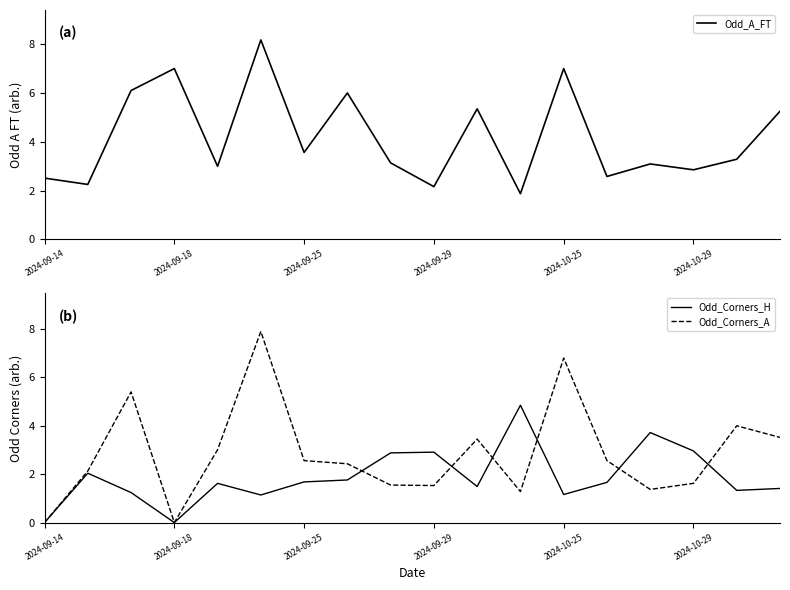

What is the value of the Odd_A_FT point at the 7th from the left?

3.6